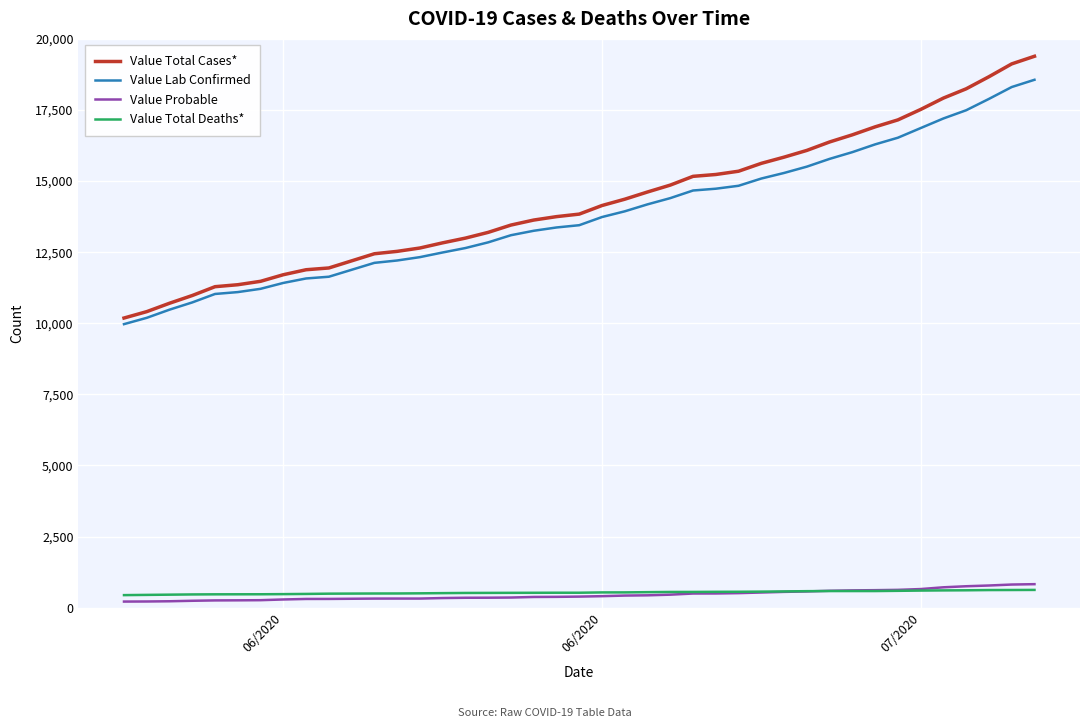

What is the maximum value for Value Probable?

827